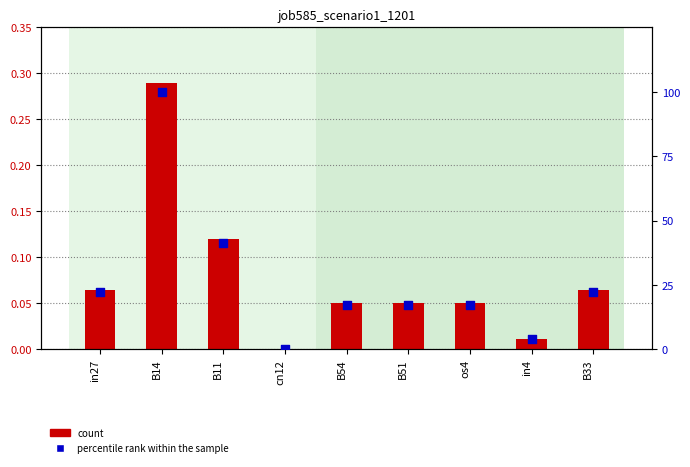

At which category is the sum across all series the highest?

B14